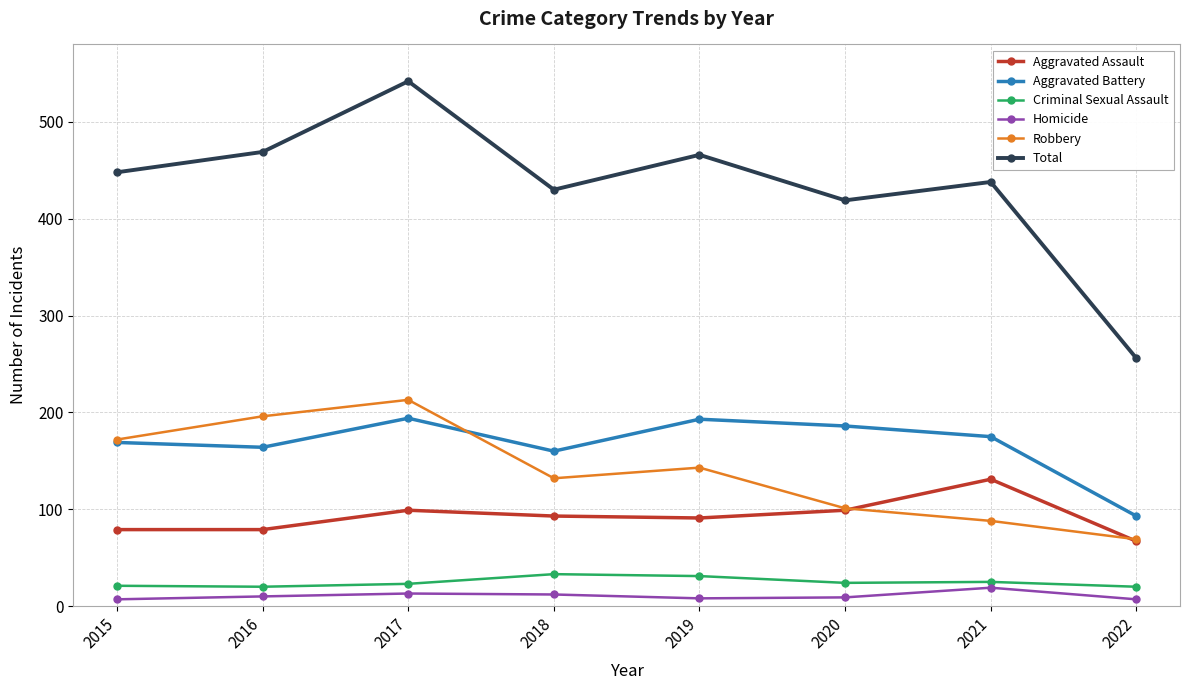

At how many categories does at least one series exceed 366?

7